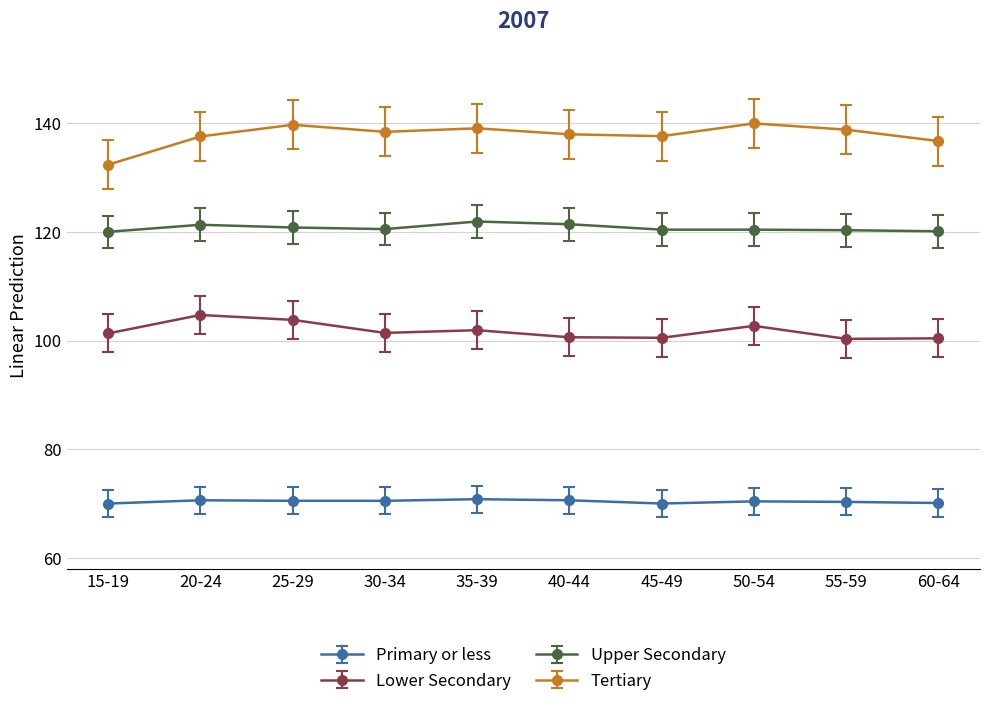

How many categories are shown in the chart?

10